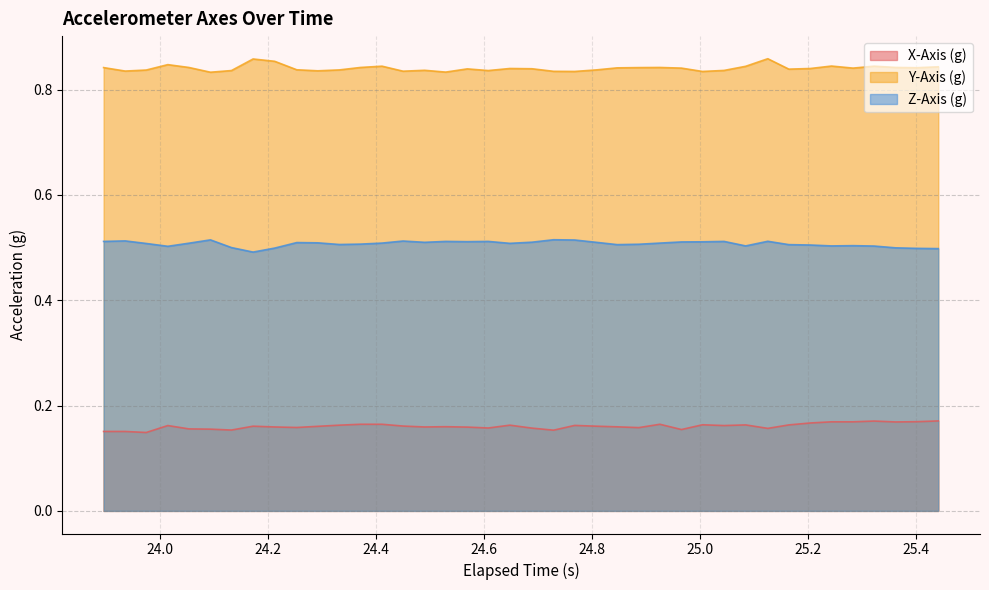

Rank the series by their average value, from highest to lowest.

Y-Axis (g), Z-Axis (g), X-Axis (g)